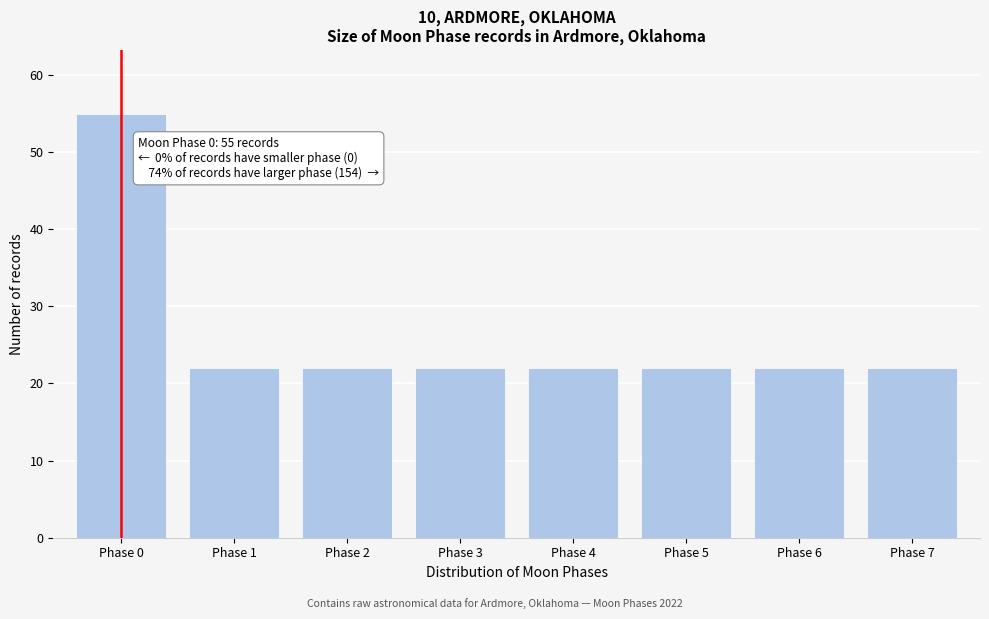

Reading left to right, list all the values displayed in this chart.

Phase 0=55	Phase 1=22	Phase 2=22	Phase 3=22	Phase 4=22	Phase 5=22	Phase 6=22	Phase 7=22